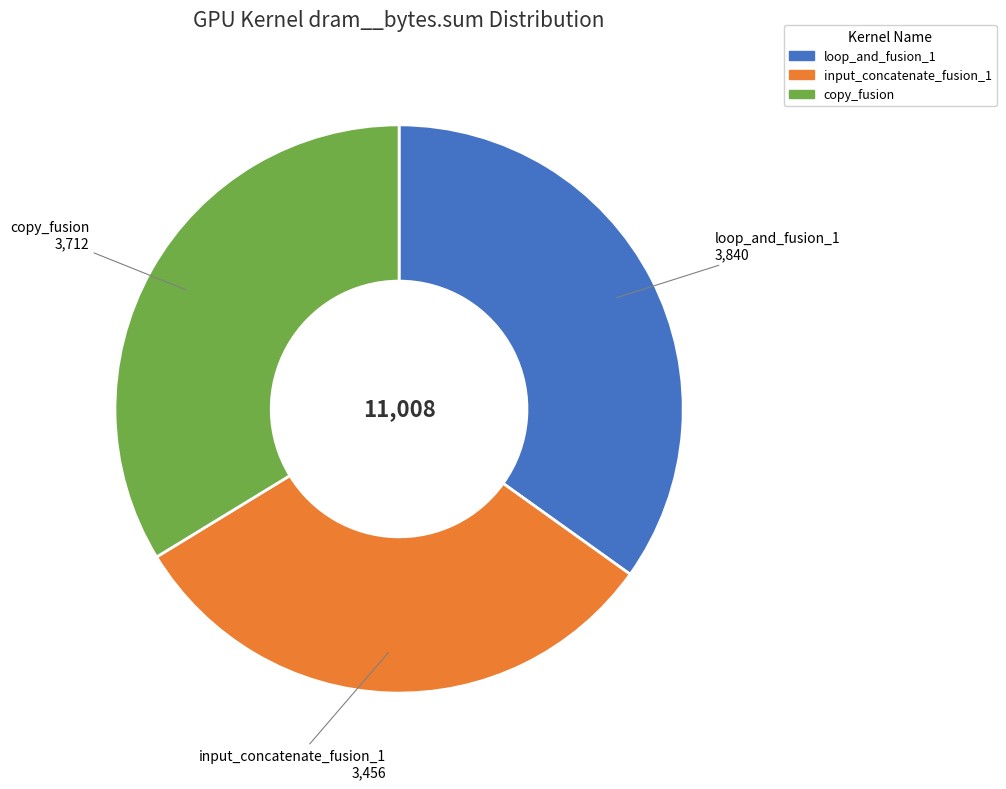

Rank the categories by value from lowest to highest.

input_concatenate_fusion_1, copy_fusion, loop_and_fusion_1